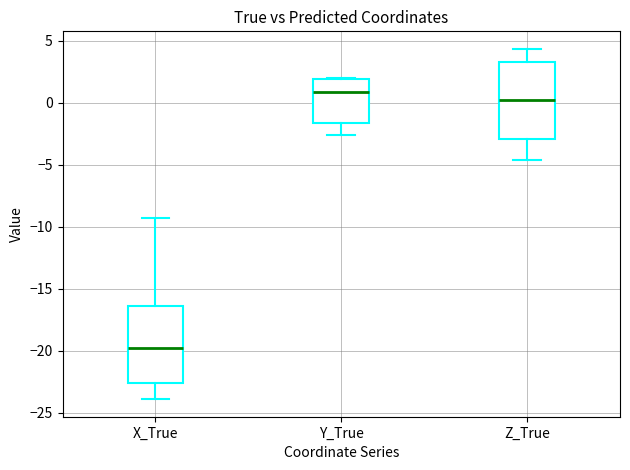

Reading left to right, transcribe this box plot: for each box, give where its median line is, the range the box spans, and where its two whiskers end, as read against the y-axis. The values are not printed on the chart, so give them approximately, as read against the axis.

X_True: median -20.0, box -22.5 to -16.5, whiskers -24.0 to -9.5
Y_True: median 1.0, box -1.5 to 2.0, whiskers -2.5 to 2.0
Z_True: median 0.0, box -3.0 to 3.5, whiskers -4.5 to 4.5